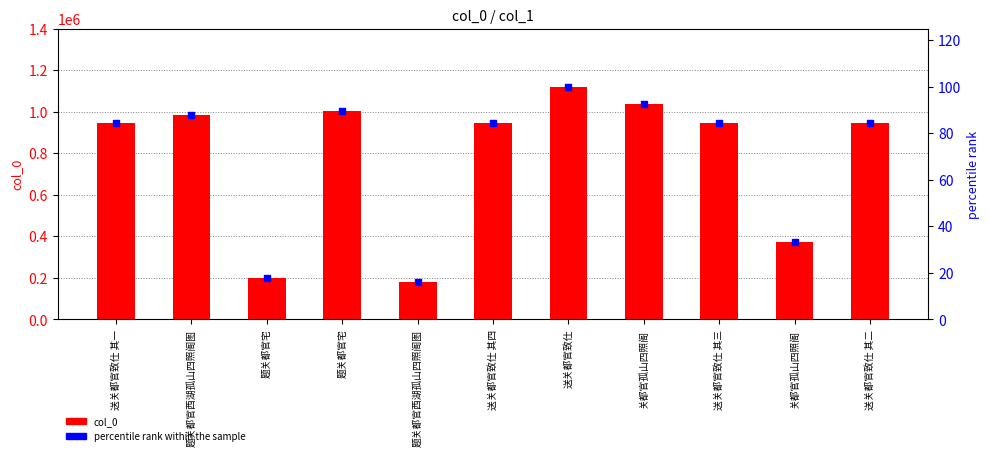

At which category is the sum across all series the highest?

送关都官致仕